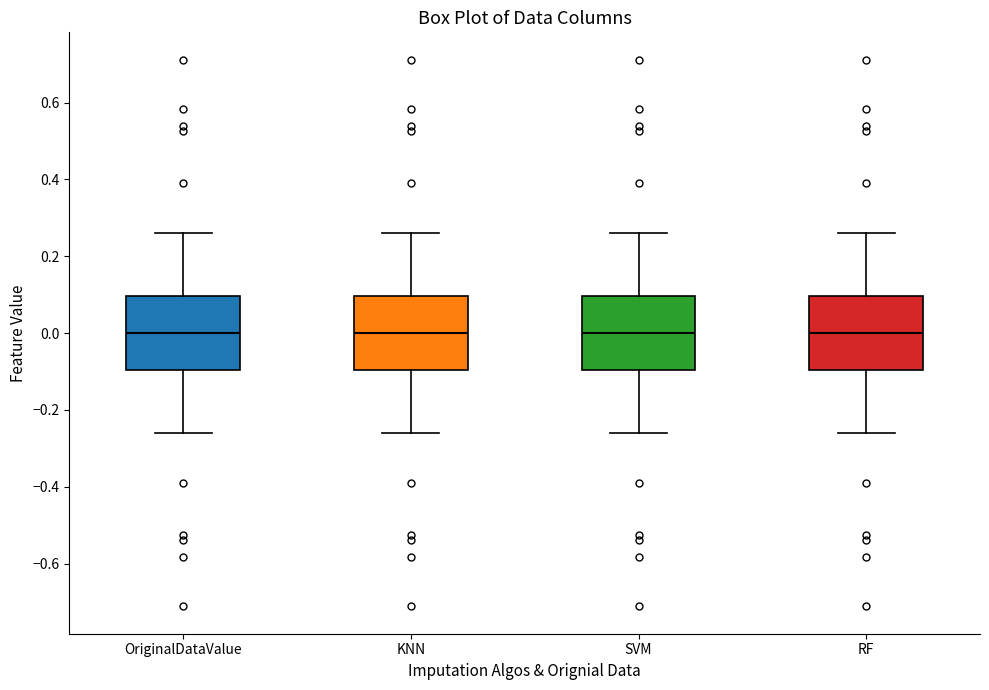

Where does the upper whisker of the box for OriginalDataValue end on the y-axis? The values are not printed on the chart, so give them approximately, as read against the axis.

0.26